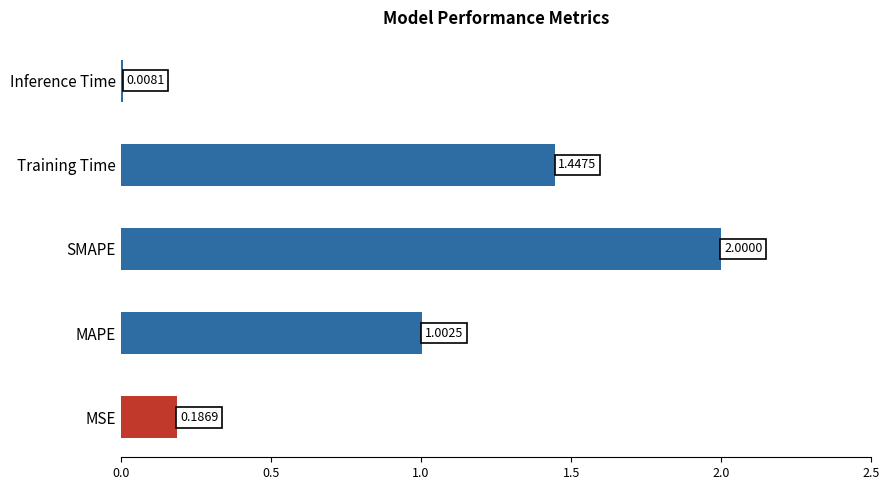

What is the sum of the values at SMAPE and MSE?

2.2